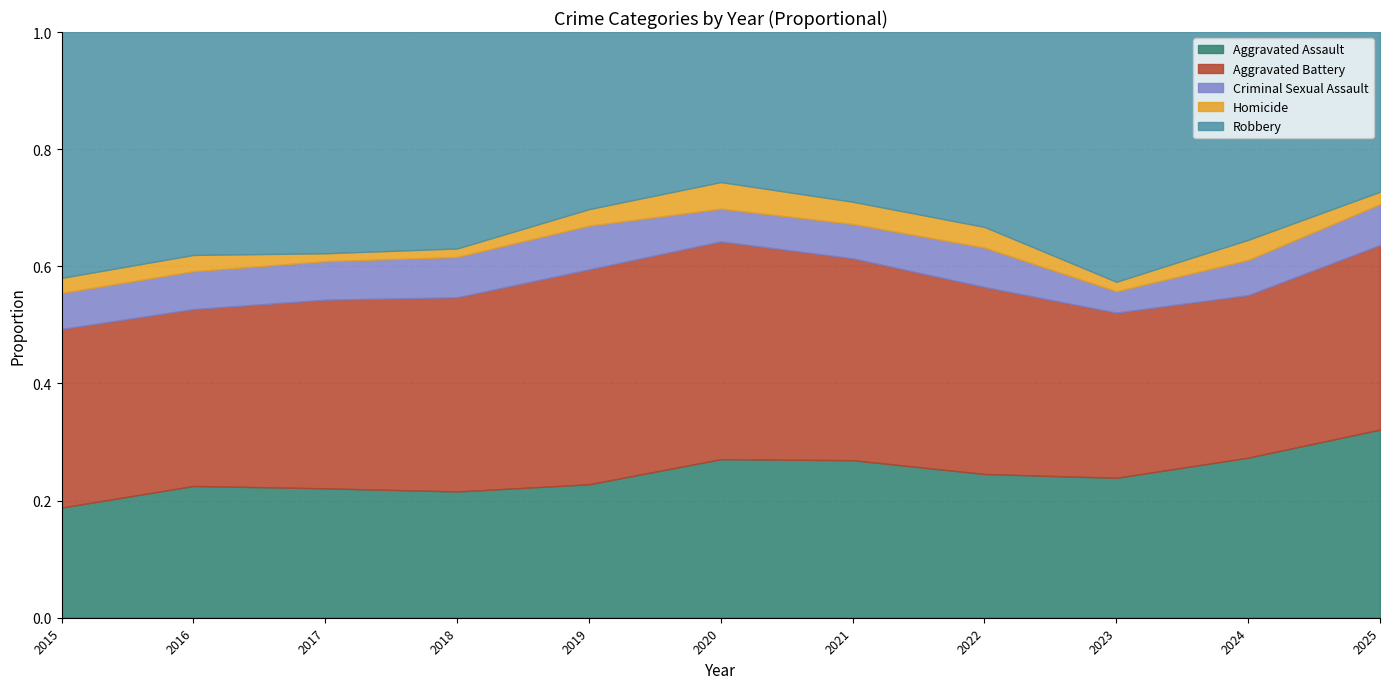

Reading left to right, extract all data points from this chart.

Aggravated Assault: 95	146	131	119	113	131	142	146	177	191	106
Aggravated Battery: 154	196	191	183	182	180	182	190	209	194	104
Criminal Sexual Assault: 31	42	39	38	37	27	31	40	27	42	23
Homicide: 13	18	8	8	14	22	20	21	12	24	7
Robbery: 212	247	224	204	150	124	153	198	316	248	90